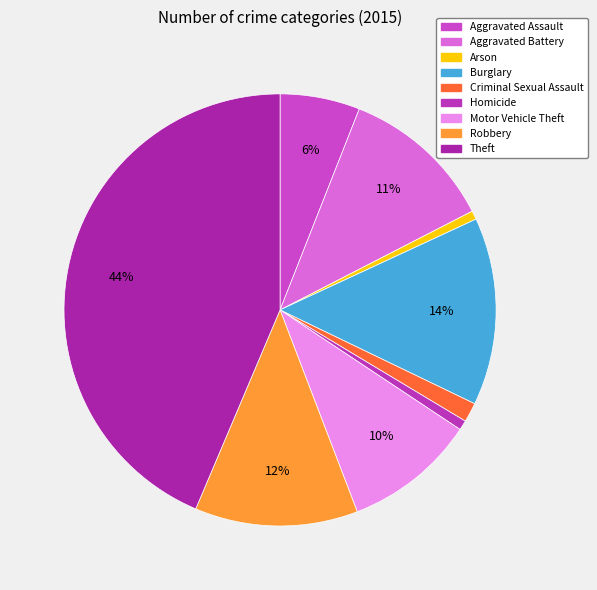

To the nearest percent, what percentage of the pie is Aggravated Battery?

11%